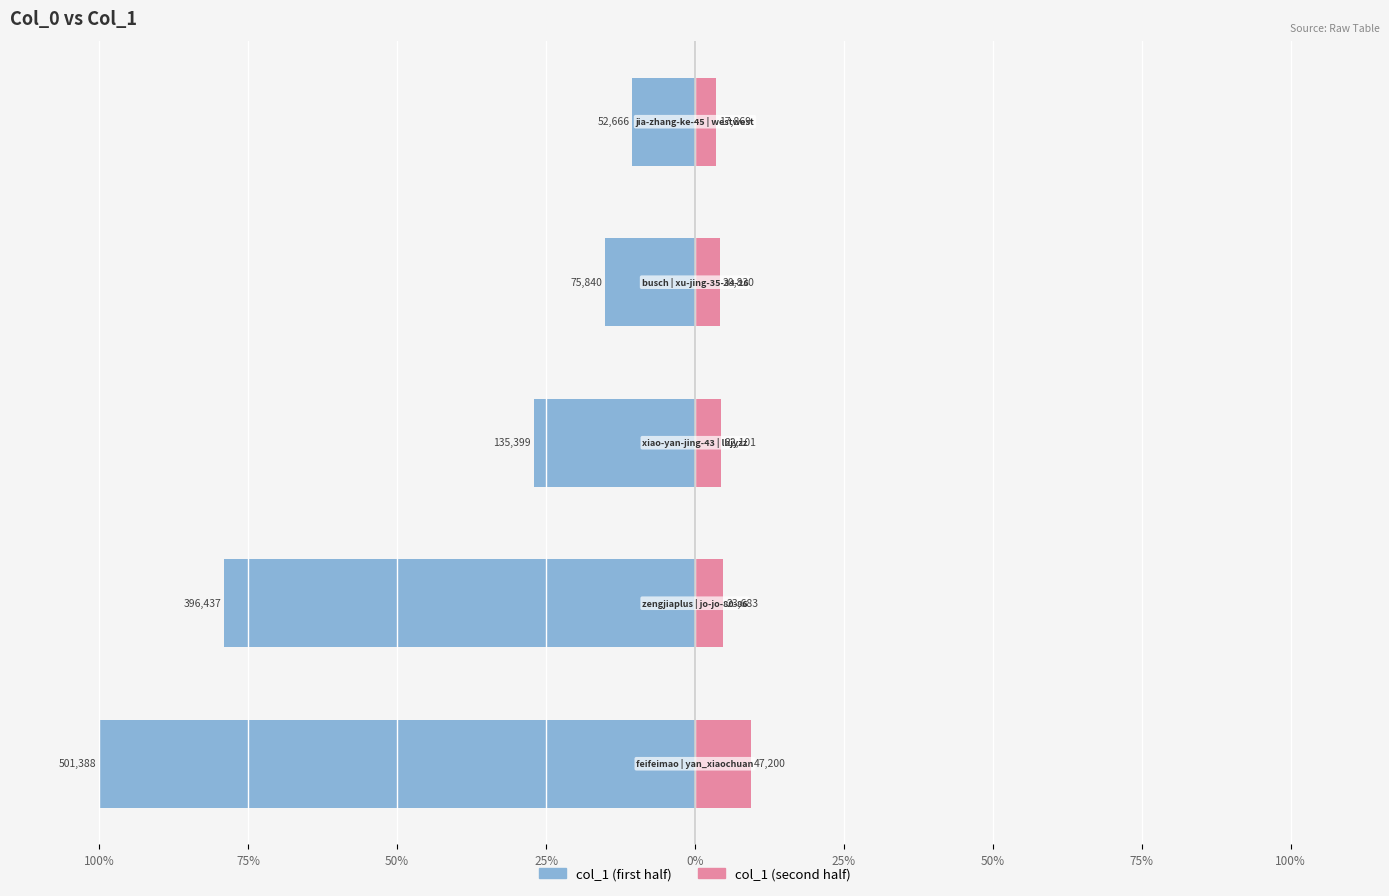

How many values in the col_1 (second half) series exceed 4?

4